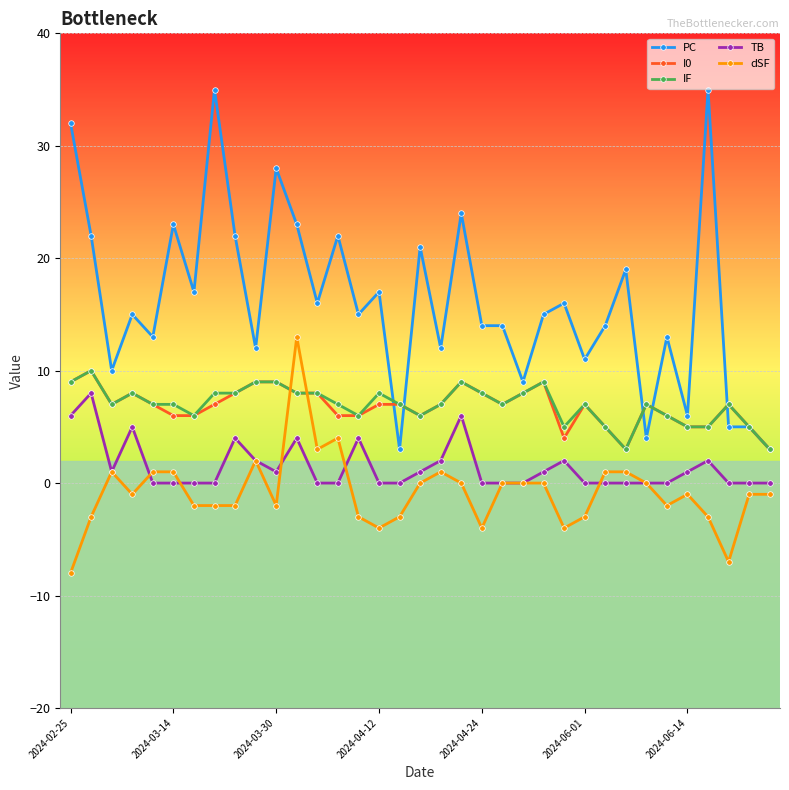

True or false: I0 and TB cross at least once.

False